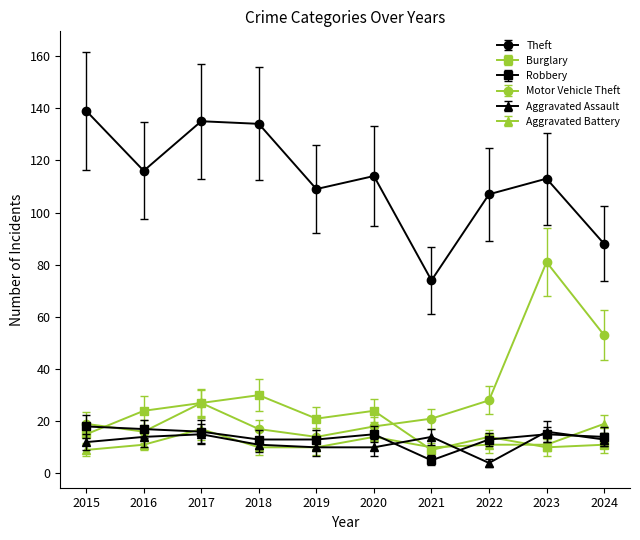

What is the sum of all Burglary values?

185